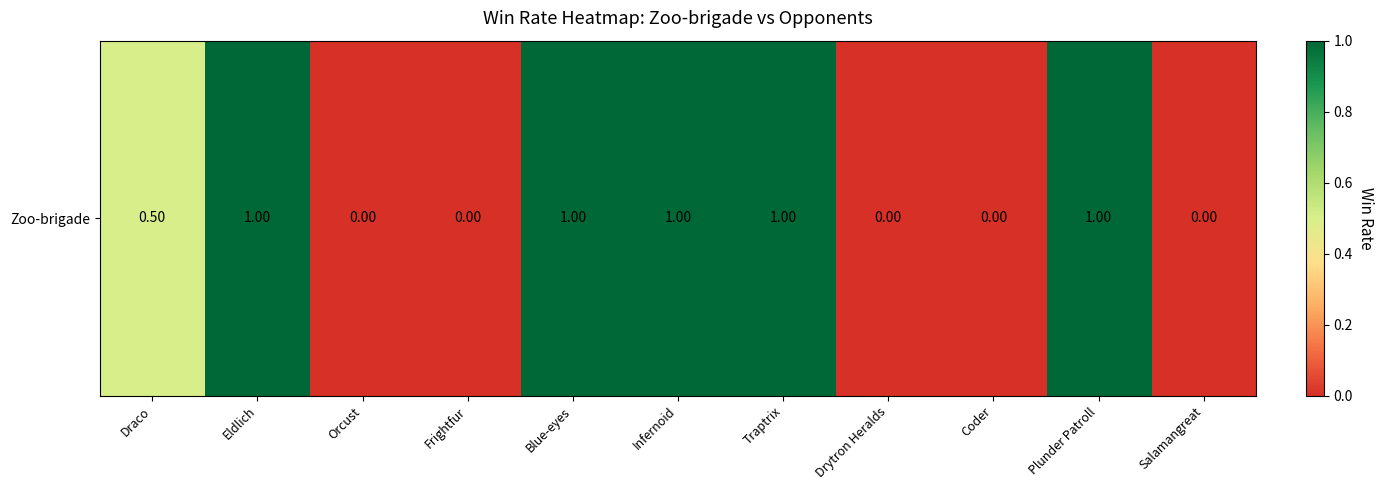

The chart shows a value of -0.3 at Drytron Heralds. True or false?

False